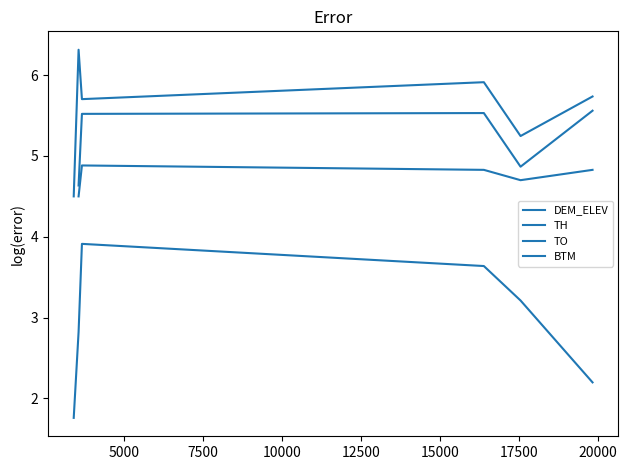

Which has a higher value, 5000 or 7500?

7500